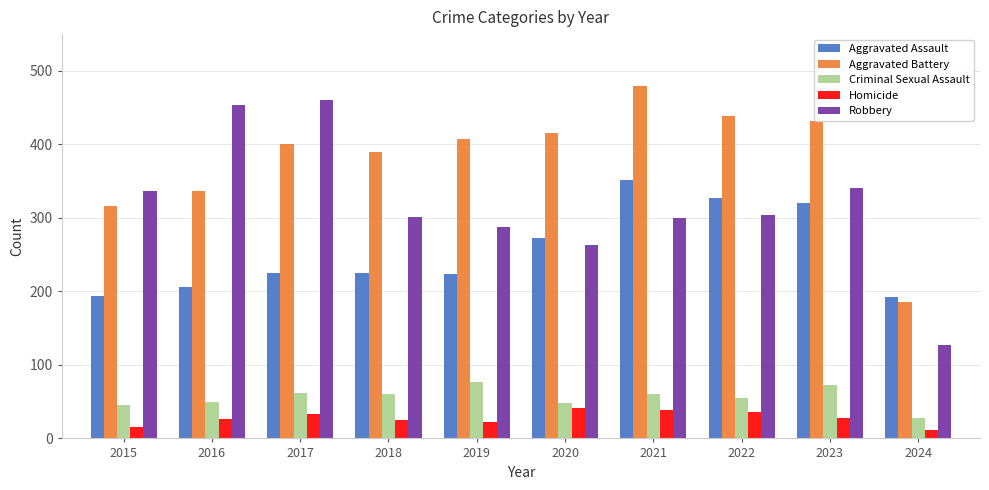

Count the number of categories in the chart.

10